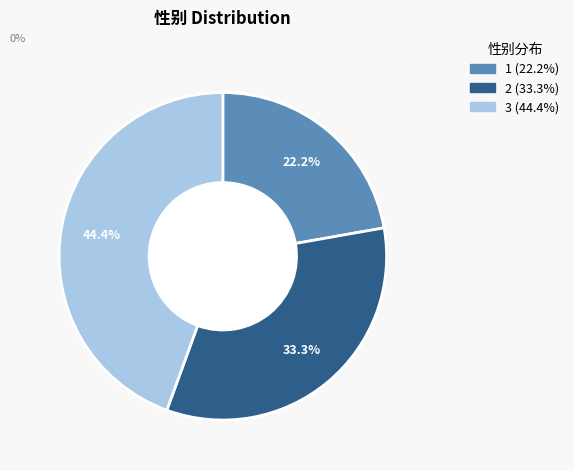

Which slice is the smallest?

1